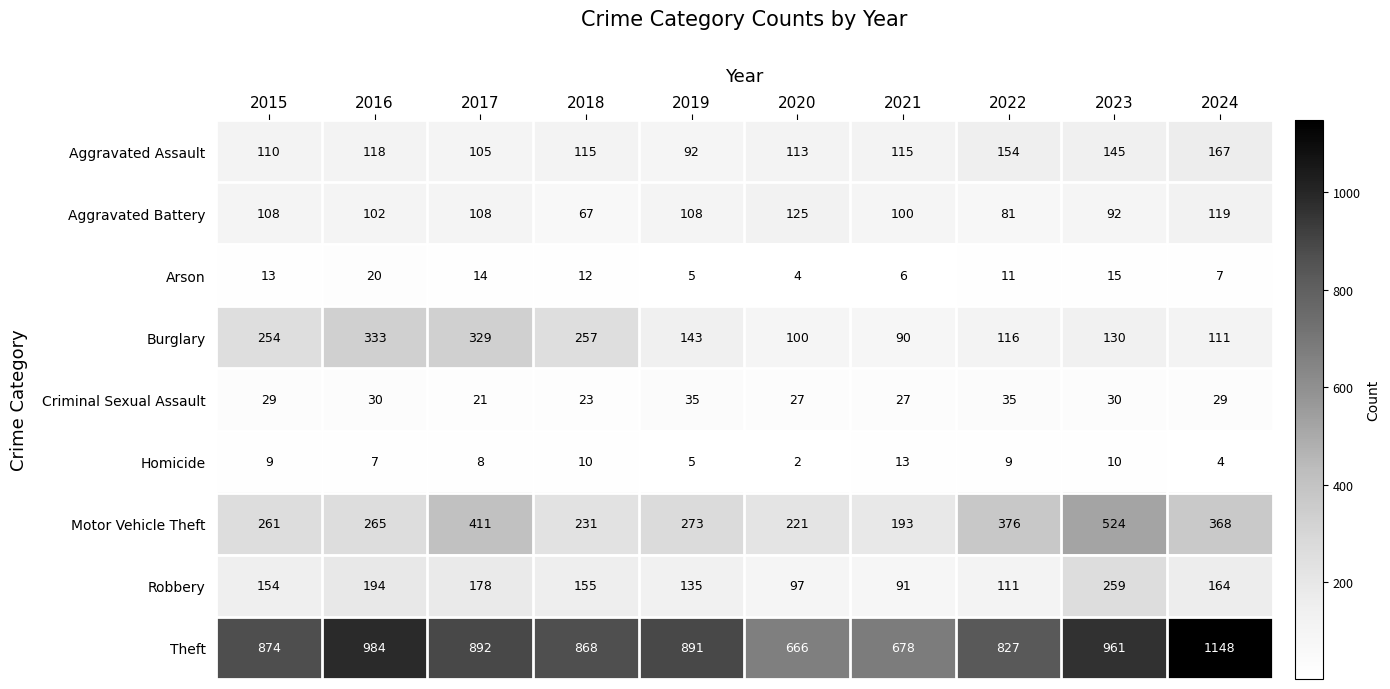

The value of Aggravated Assault at 2020 is 166. True or false?

False